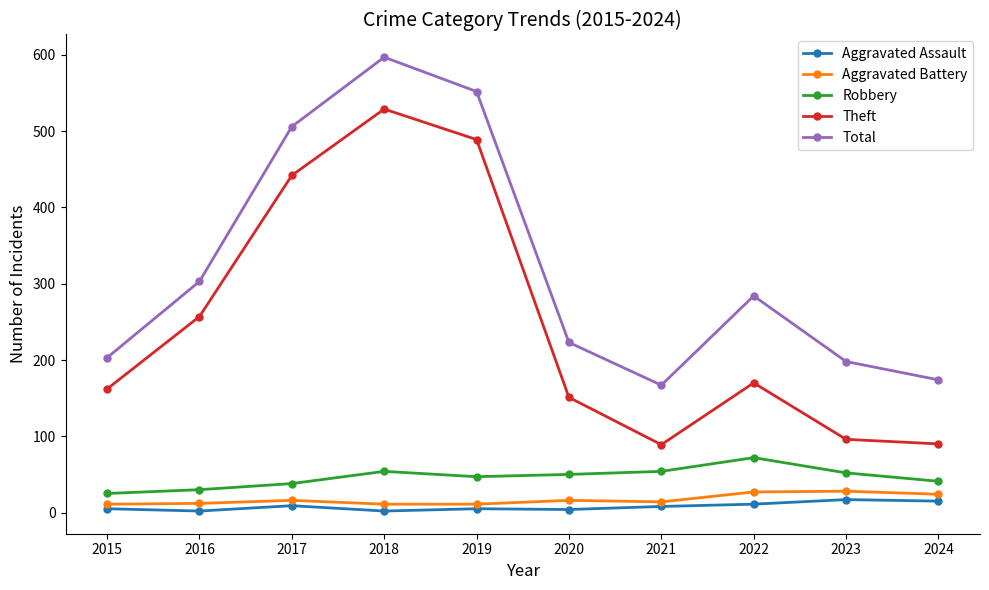

How many data points does each series have?

10